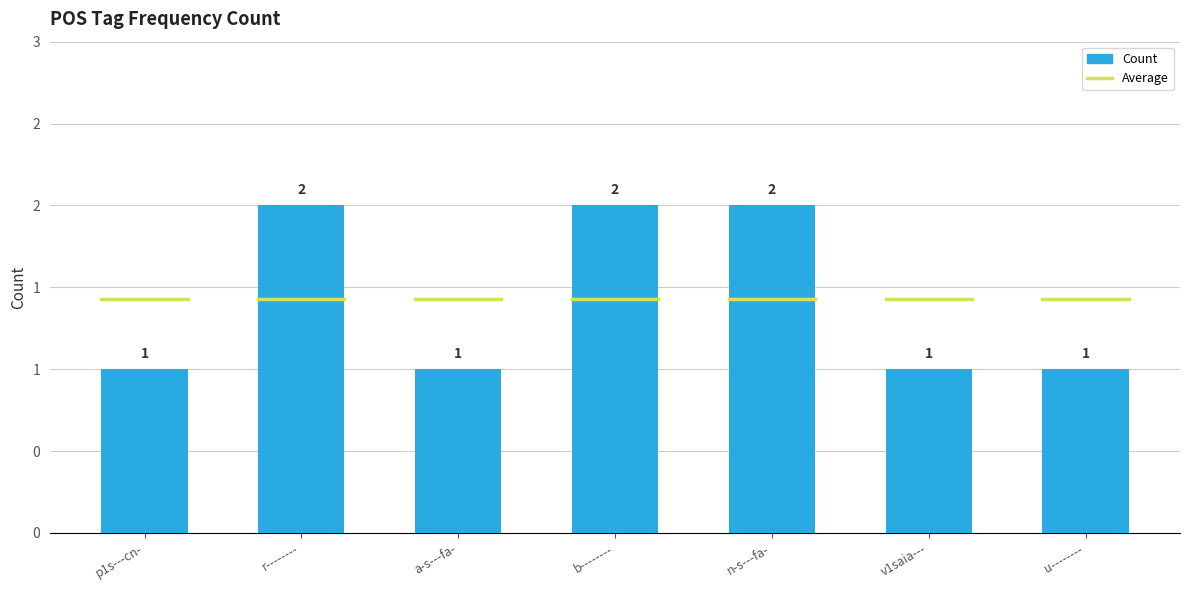

Does the chart contain any negative values?

No